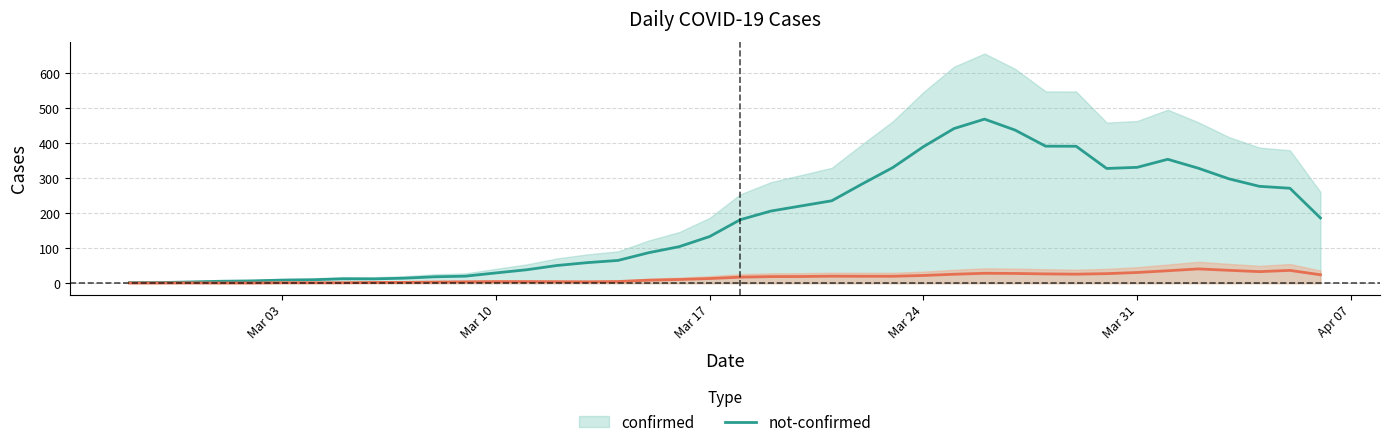

How many data points does each series have?

40